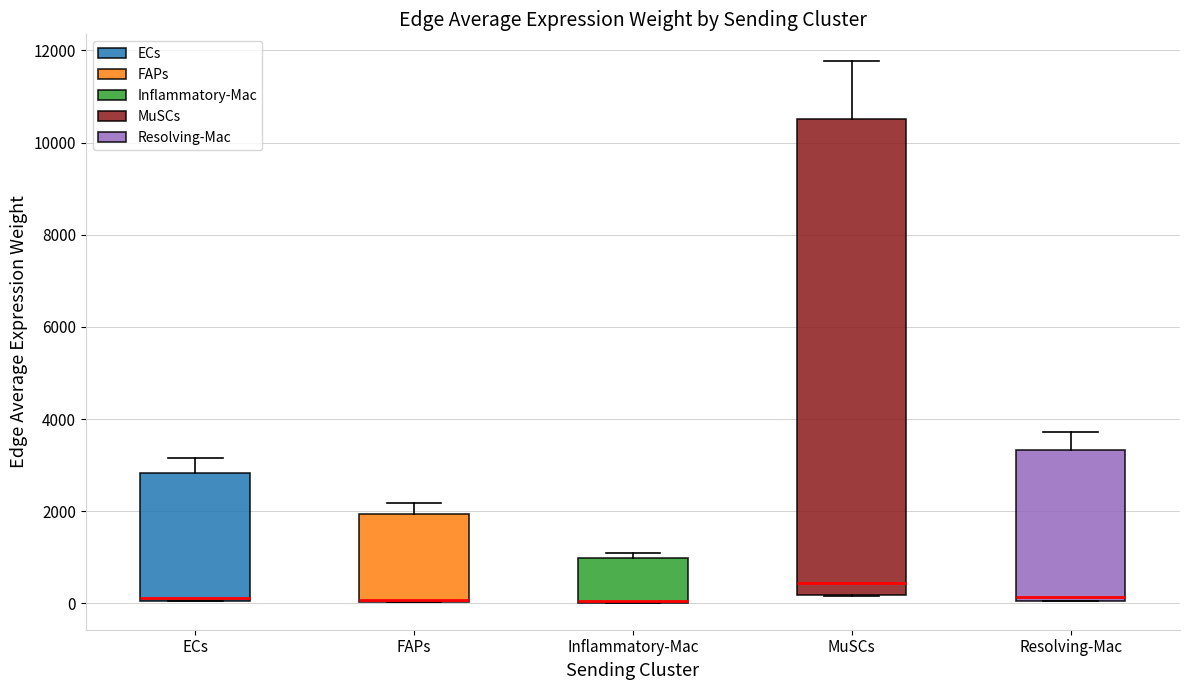

Reading left to right, transcribe this box plot: for each box, give where its median line is, the range the box spans, and where its two whiskers end, as read against the y-axis. The values are not printed on the chart, so give them approximately, as read against the axis.

ECs: median 200, box 0 to 2800, whiskers 0 to 3200
FAPs: median 0 (drawn on the box's lower edge), box 0 to 2000, whiskers 0 to 2200
Inflammatory-Mac: median 0 (drawn on the box's lower edge), box 0 to 1000, whiskers 0 to 1000 (just above the box's upper edge)
MuSCs: median 400, box 200 to 10600, whiskers 200 to 11800
Resolving-Mac: median 200, box 0 to 3400, whiskers 0 to 3800